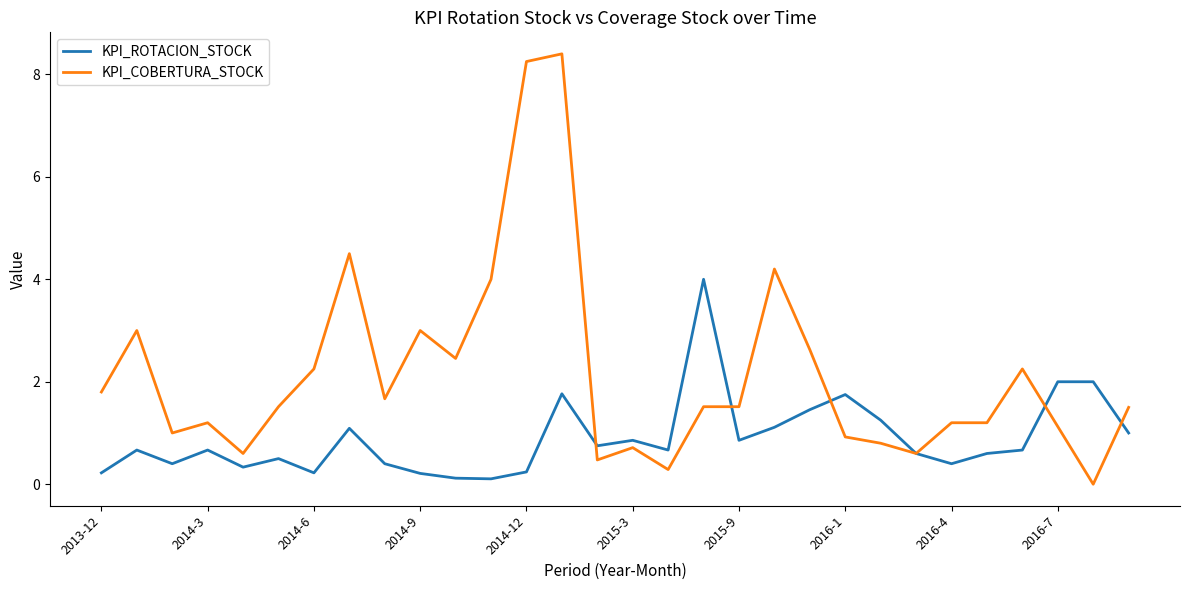

List the series in order of their overall mean, lowest first.

KPI_ROTACION_STOCK, KPI_COBERTURA_STOCK